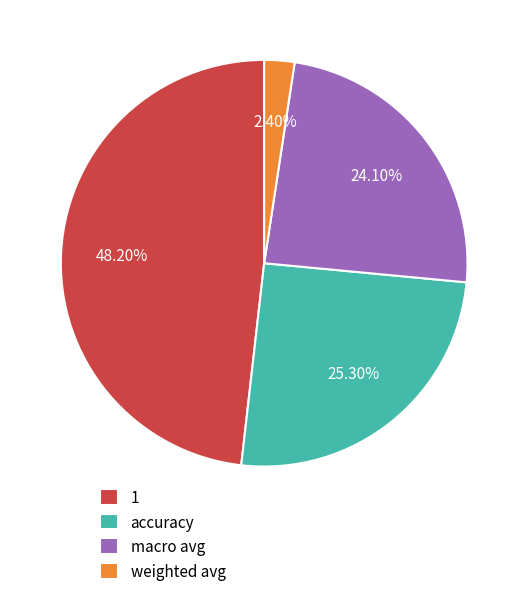

To the nearest percent, what is the average slice percentage?

25%